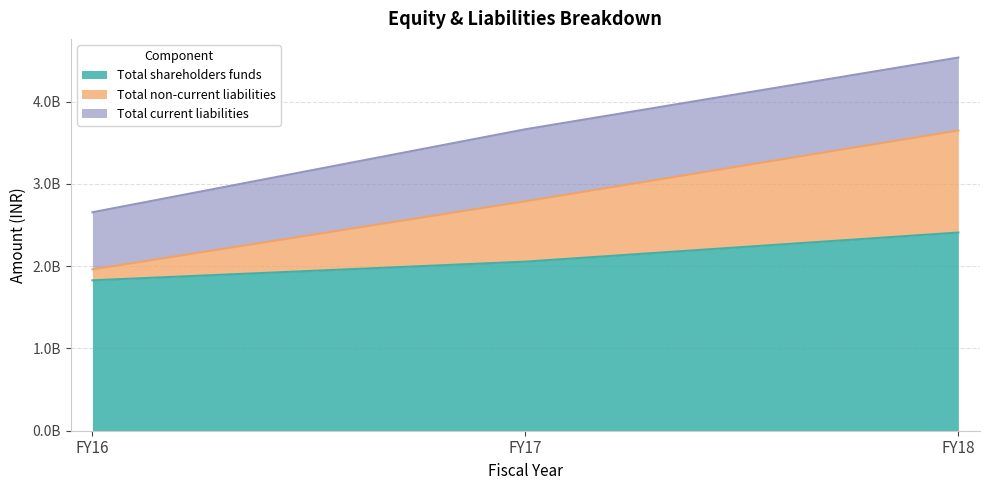

Does the chart have visible grid lines?

Yes